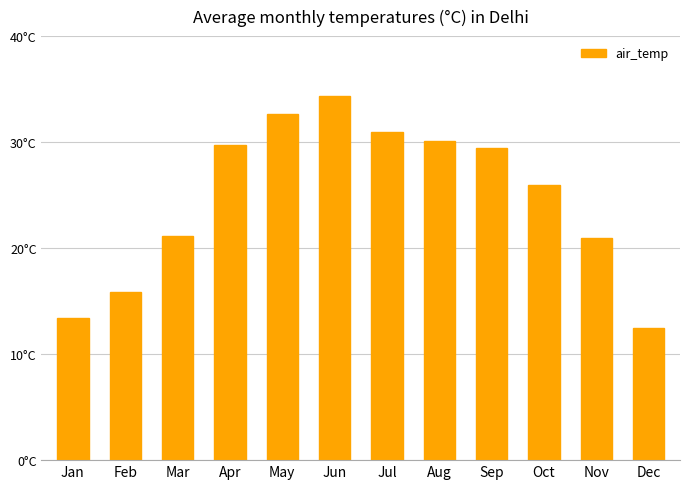

Does the chart contain stacked bars?

No